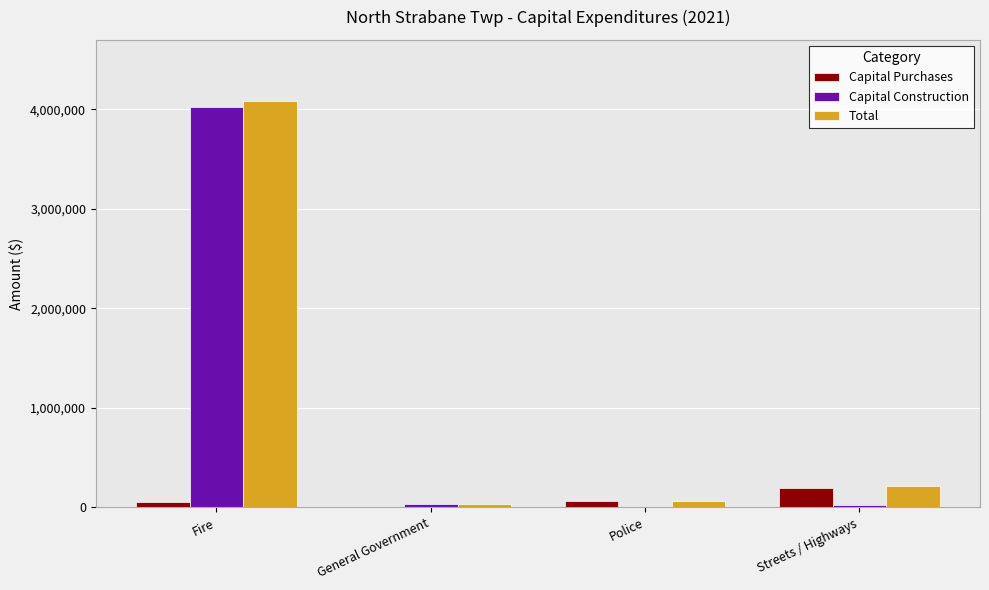

What is the spread (max minus min) of values at General Government?

29400